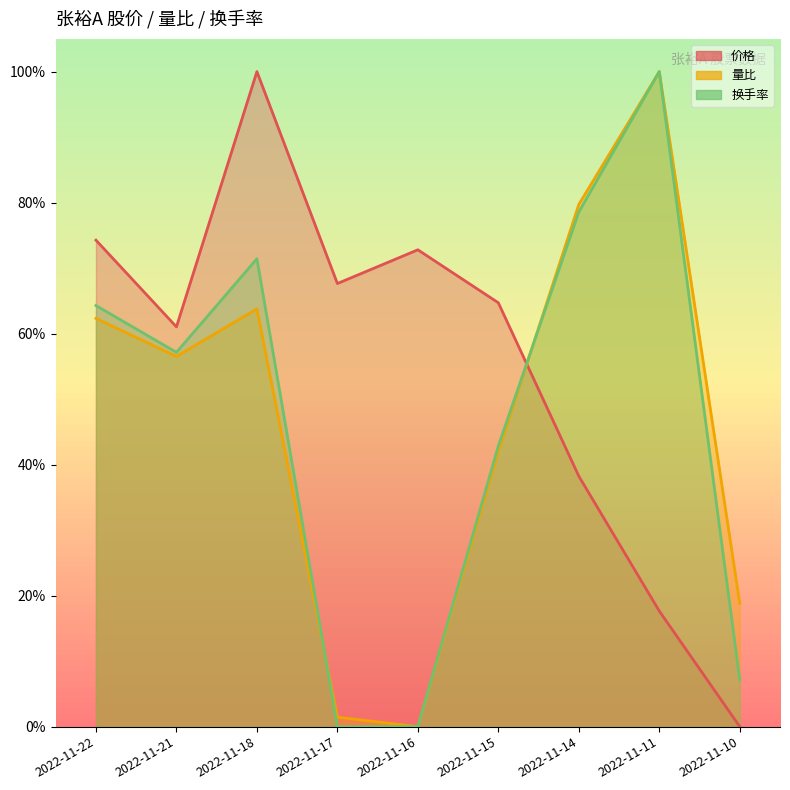

What is the average value of the 价格 series?

0.6